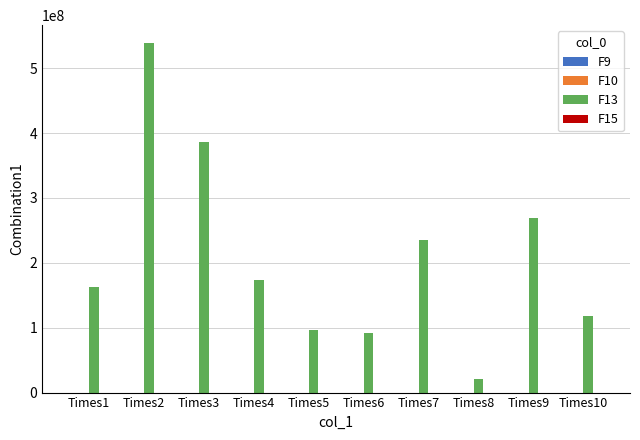

Which series has the largest total across all categories?

F13